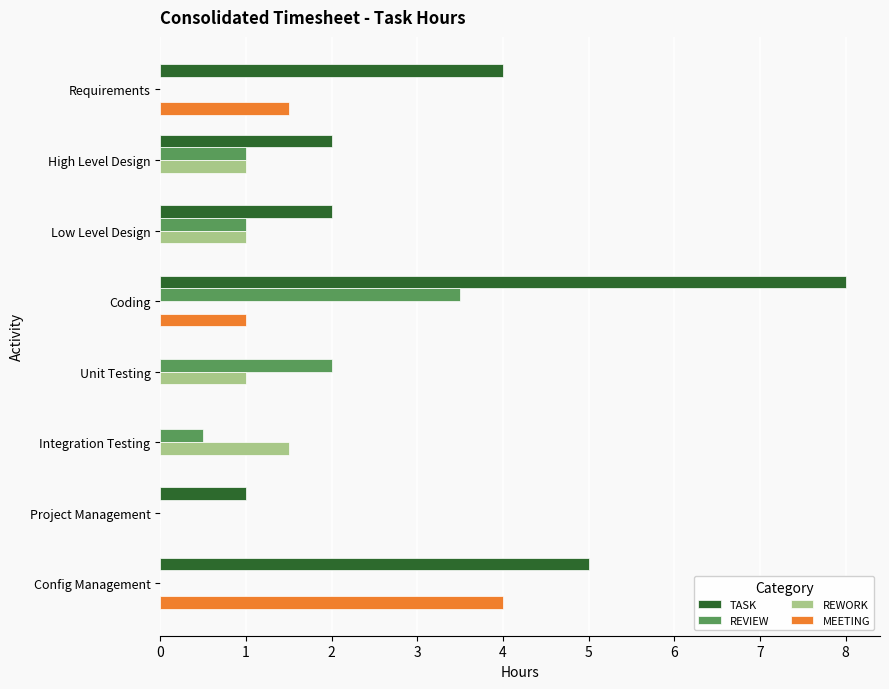

Read the REWORK value at Integration Testing.

1.5